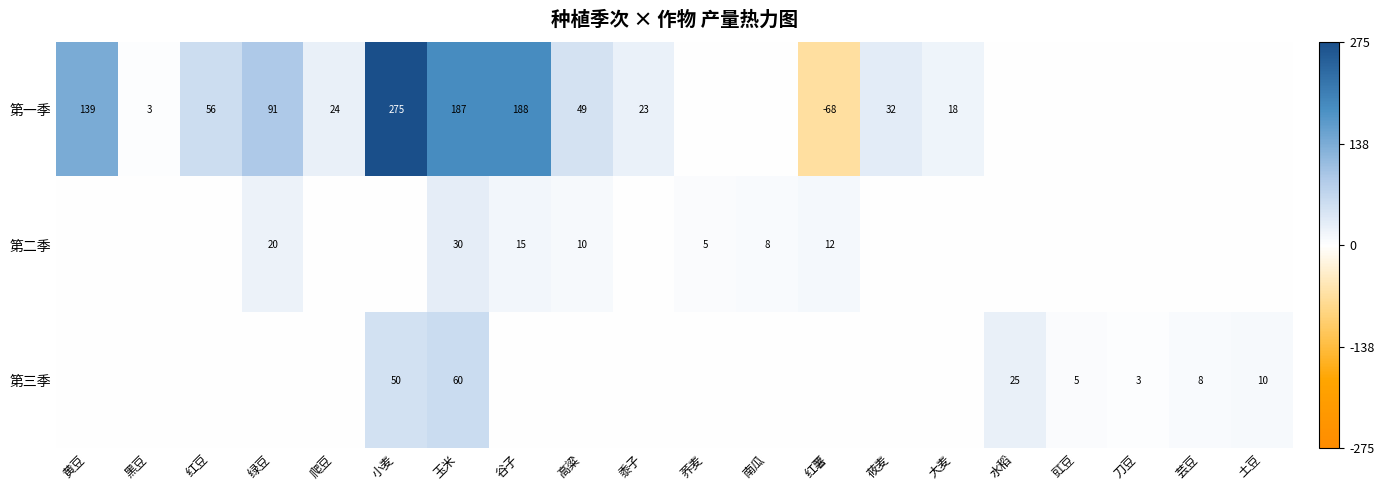

True or false: 第三季 has a value of 3 at 刀豆.

True